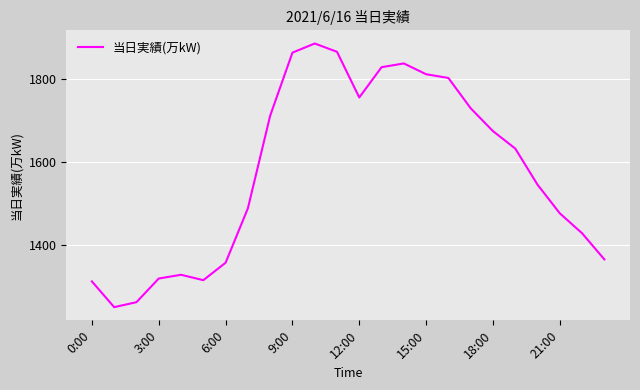

What is the smallest value displayed?

1250